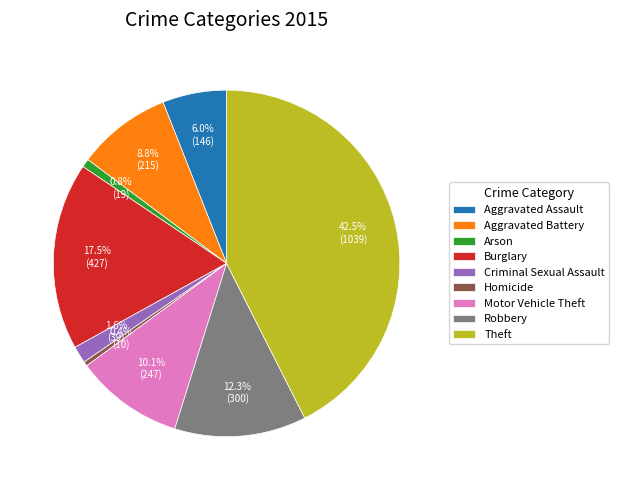

Does Theft account for over 50% of the chart?

No